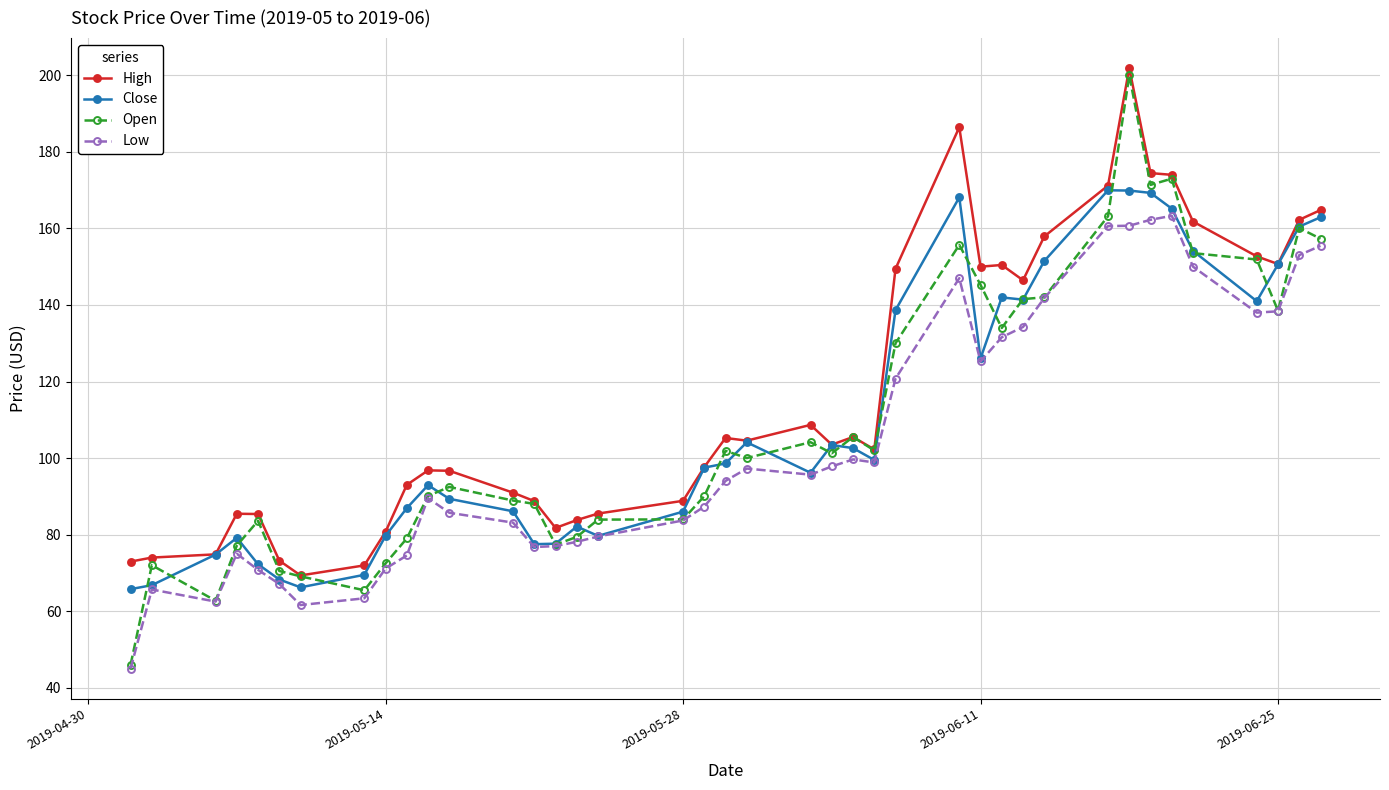

What is the greatest value displayed?

201.9